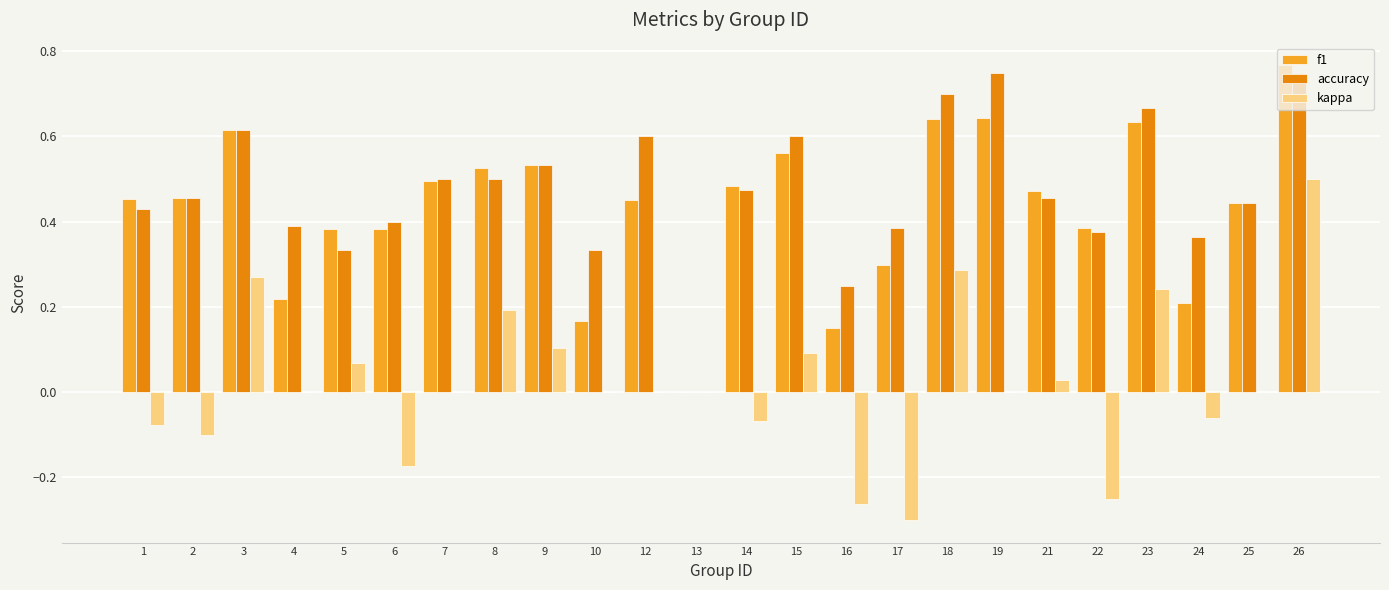

How many values in accuracy are above zero?

23